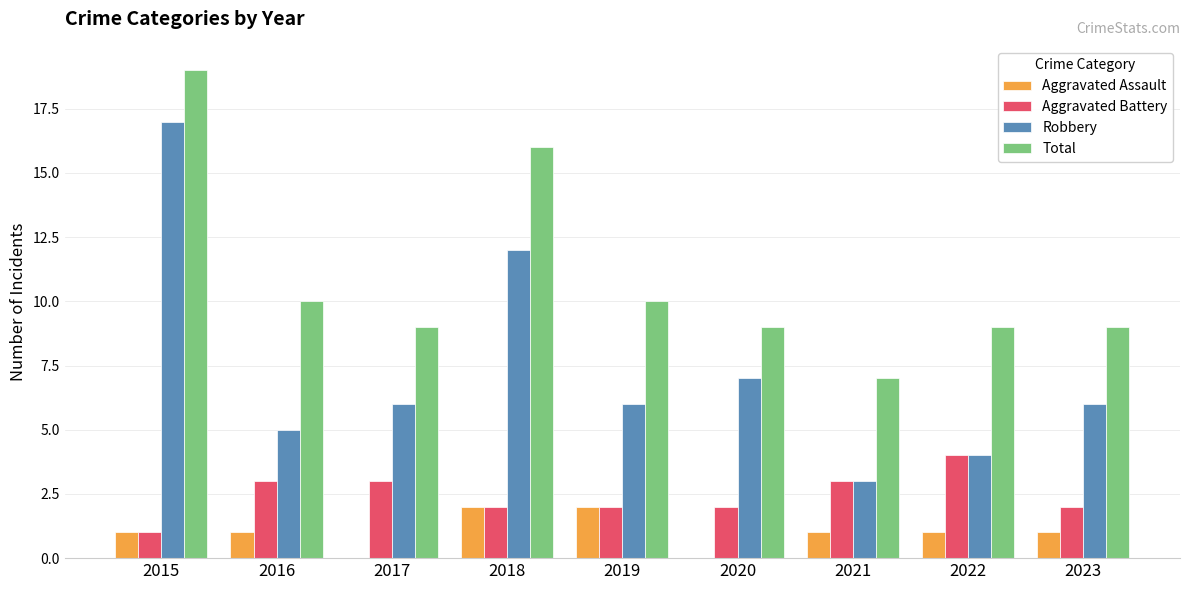

Reading right to left, list all the values displayed in this chart.

Aggravated Assault: 2023=1	2022=1	2021=1	2020=0	2019=2	2018=2	2017=0	2016=1	2015=1
Aggravated Battery: 2023=2	2022=4	2021=3	2020=2	2019=2	2018=2	2017=3	2016=3	2015=1
Robbery: 2023=6	2022=4	2021=3	2020=7	2019=6	2018=12	2017=6	2016=5	2015=17
Total: 2023=9	2022=9	2021=7	2020=9	2019=10	2018=16	2017=9	2016=10	2015=19